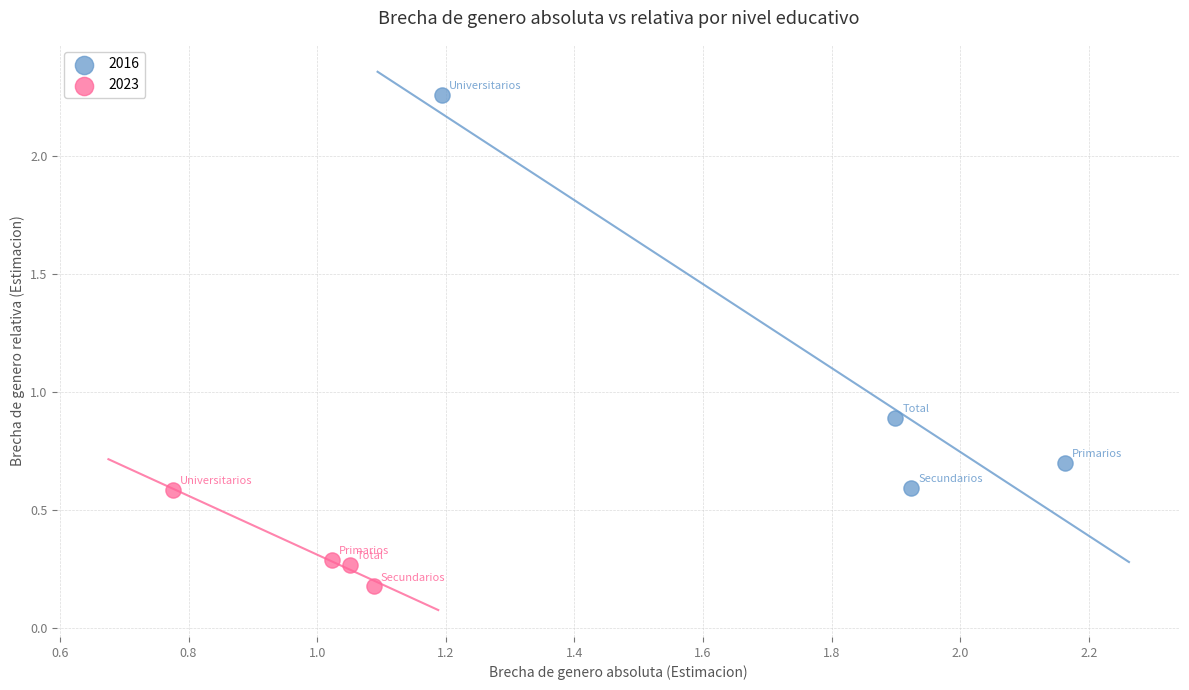

Which series reaches the minimum Y coordinate?

2023